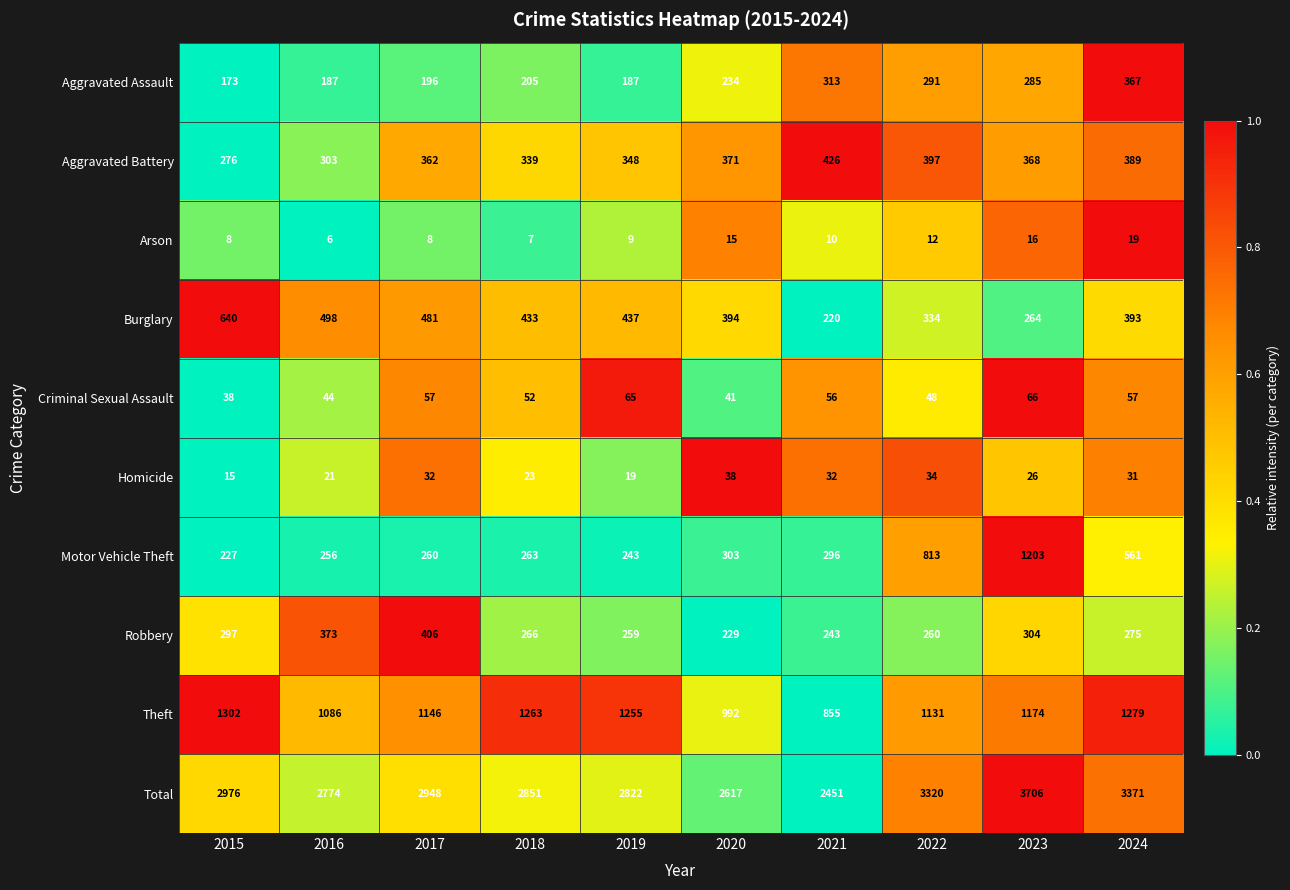

Which series has the largest total across all categories?

Total